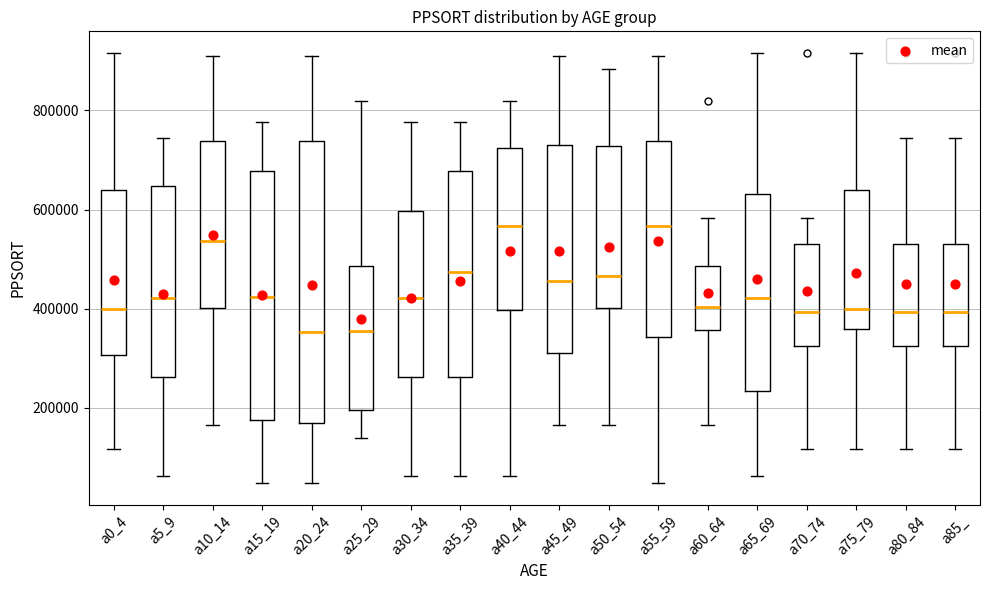

Where does the lower whisker of the box for a5_9 end on the y-axis? The values are not printed on the chart, so give them approximately, as read against the axis.

60000